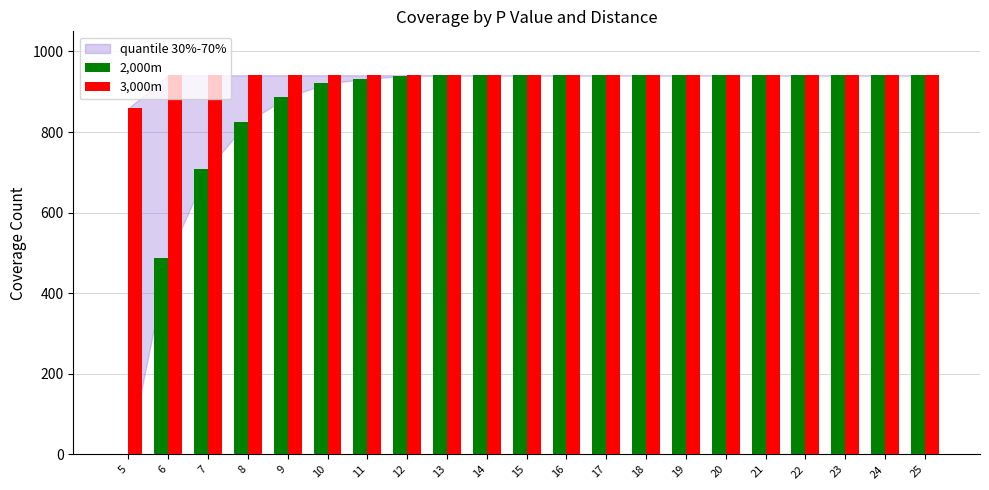

Which series changed the most between 7 and 13?

2,000m